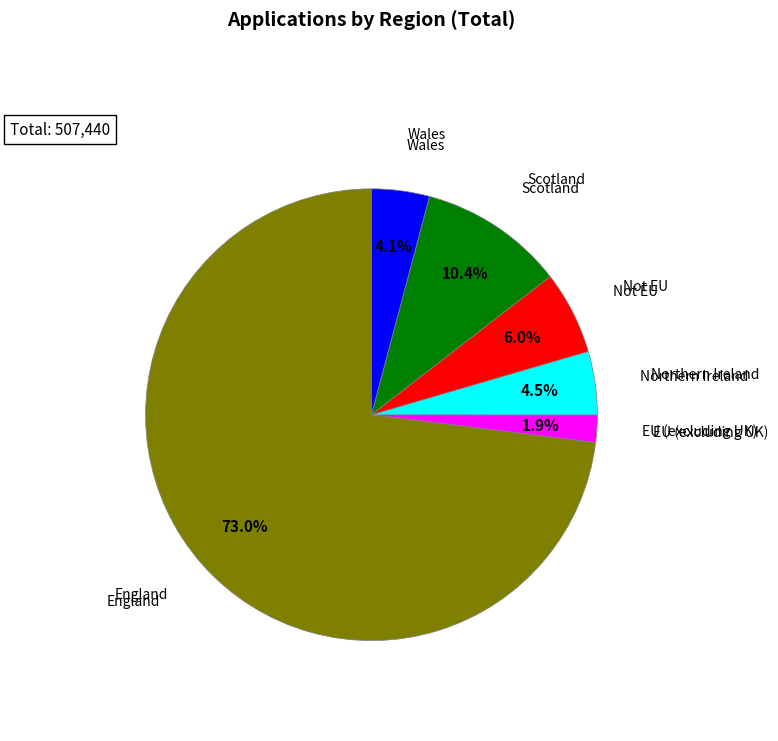

Is there any slice that represents more than half of the pie?

Yes